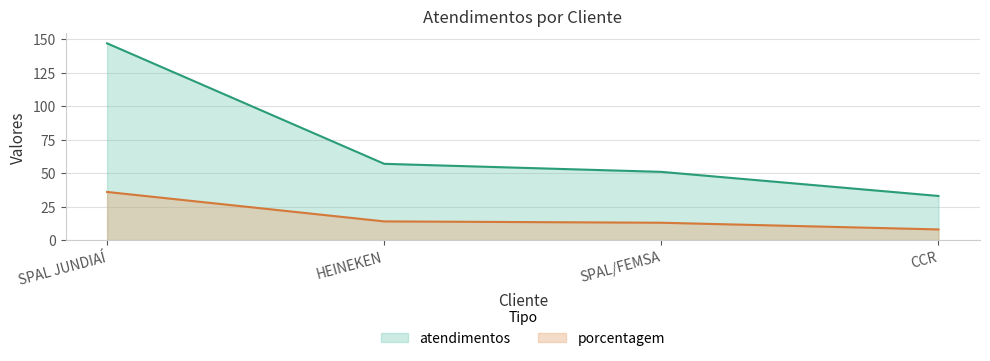

True or false: porcentagem and atendimentos cross at least once.

False